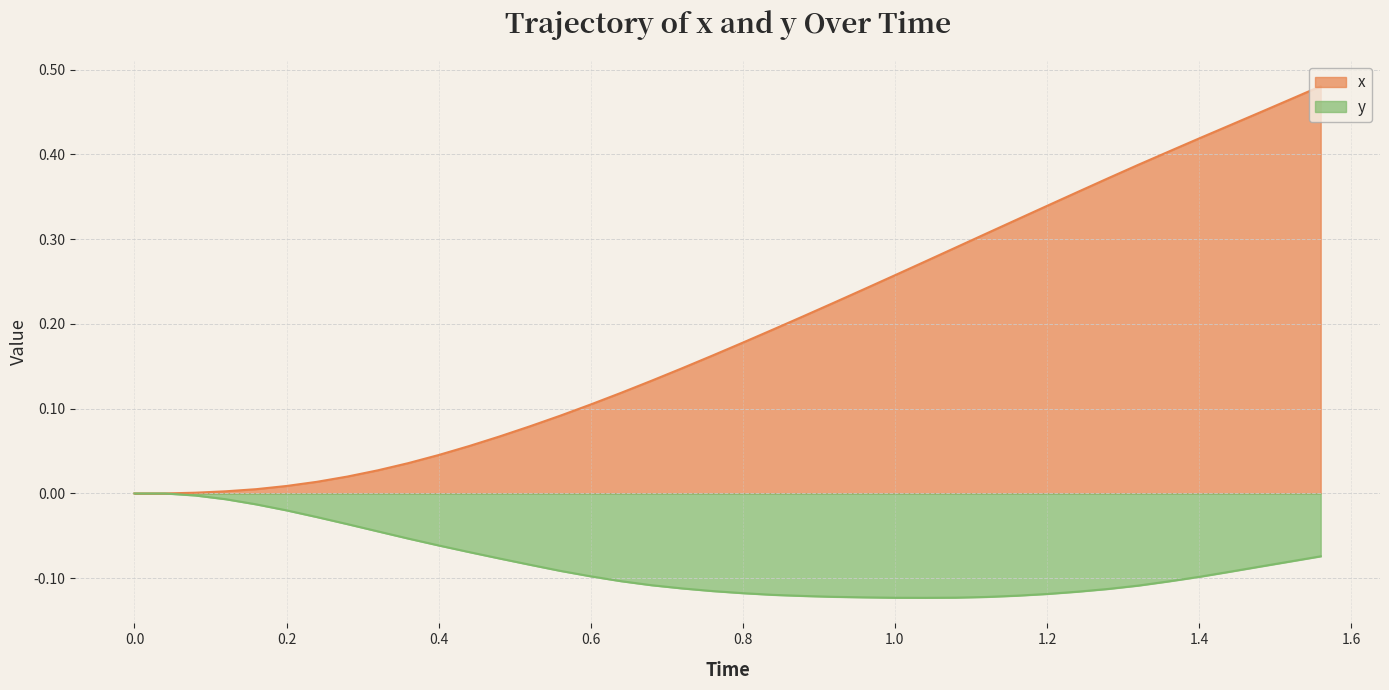

Which series has the widest spread of values?

x